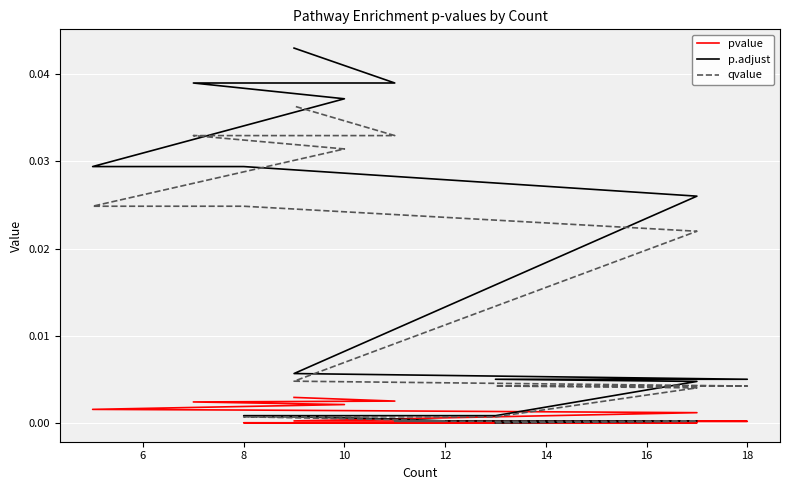

Is it true that qvalue equals 0.0 at 10?

False